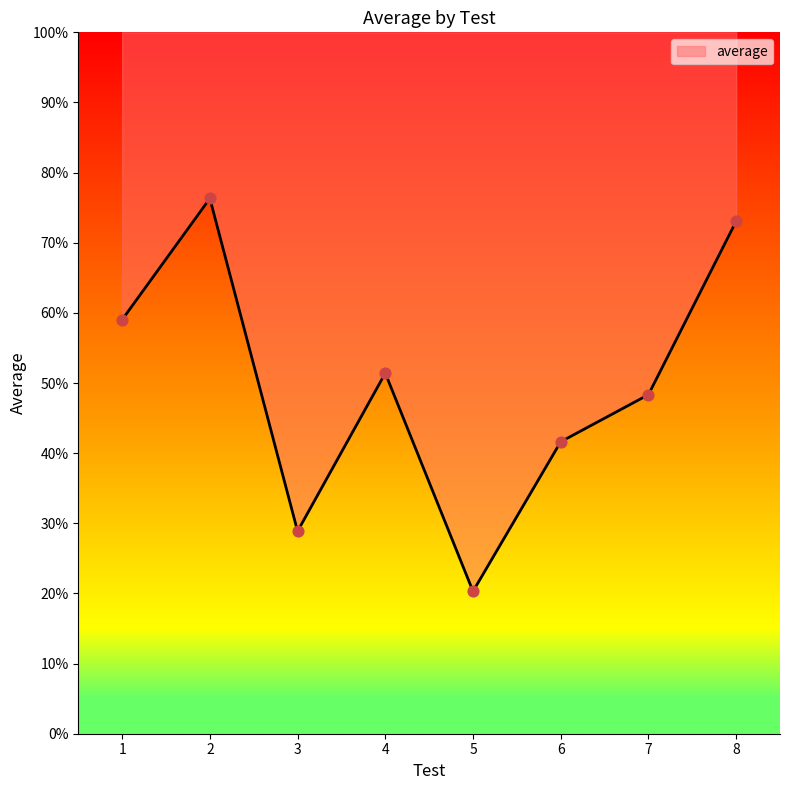

What is the change in value from 6 to 8?

+31.4